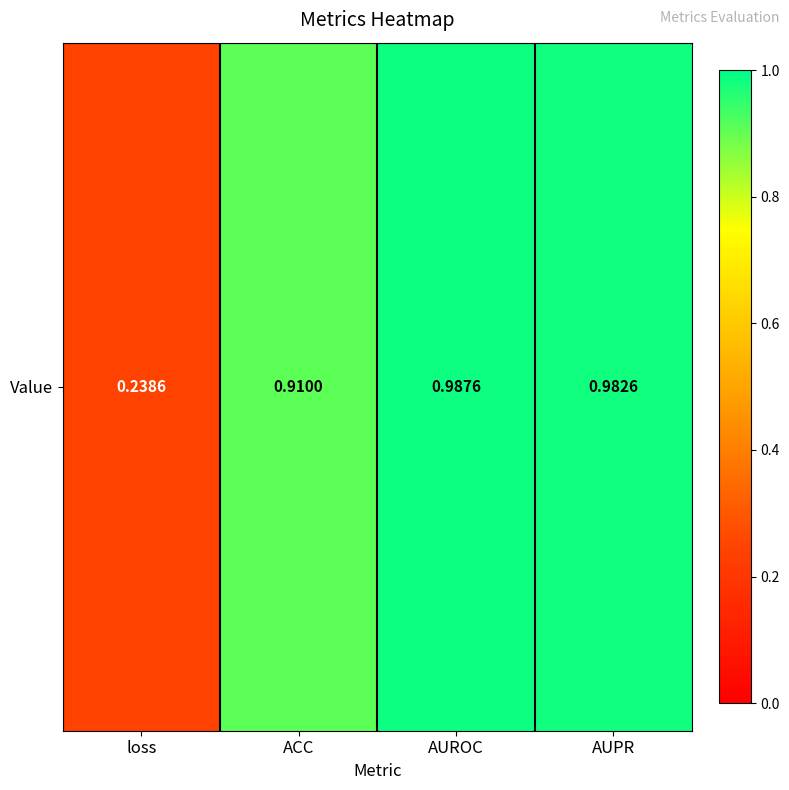

How many series are shown in this chart?

1